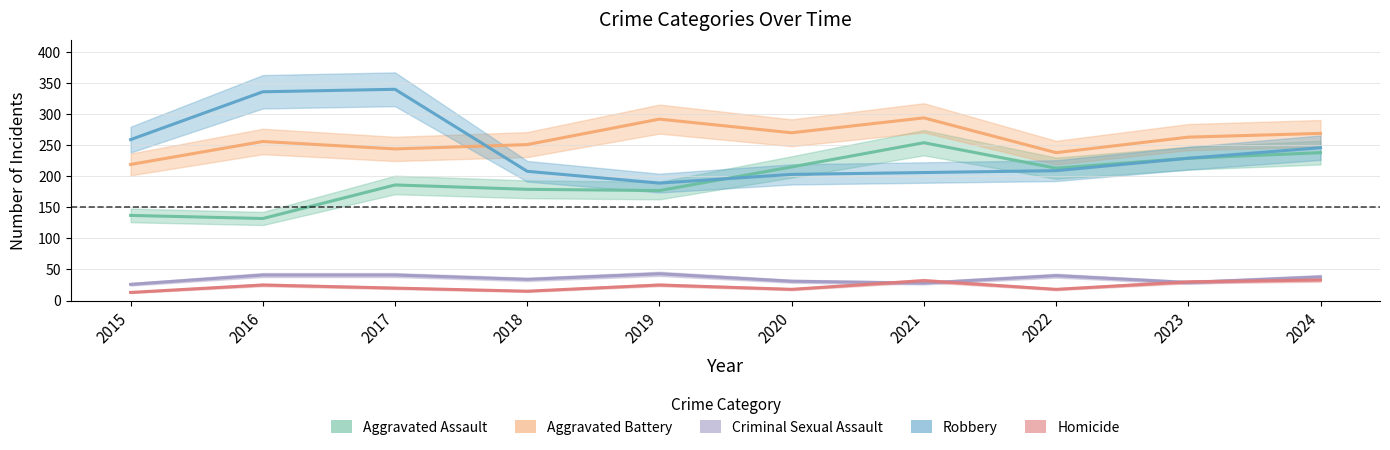

How many lines are shown in the chart?

5